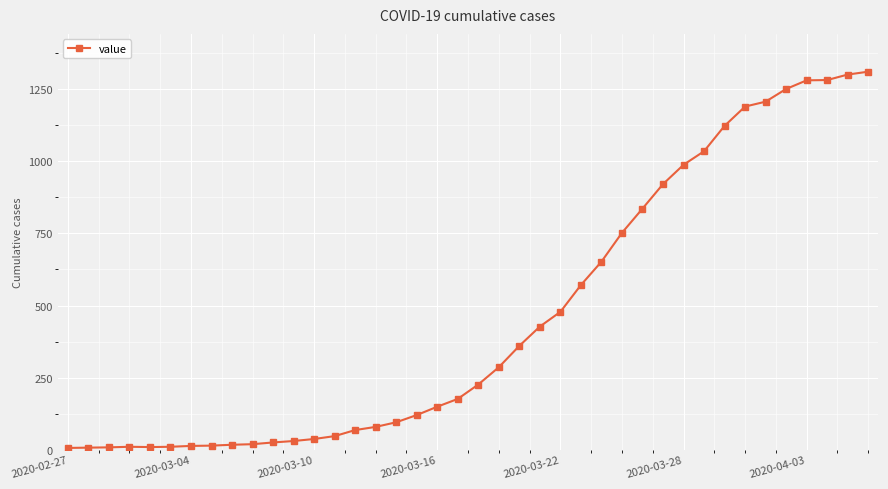

What is the greatest value displayed?

1311